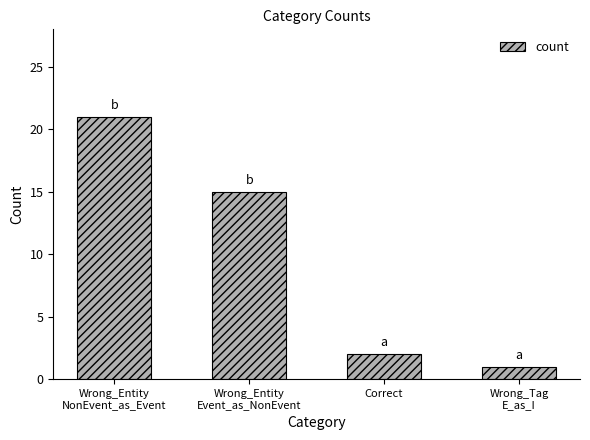

The value at Correct is 3. True or false?

False